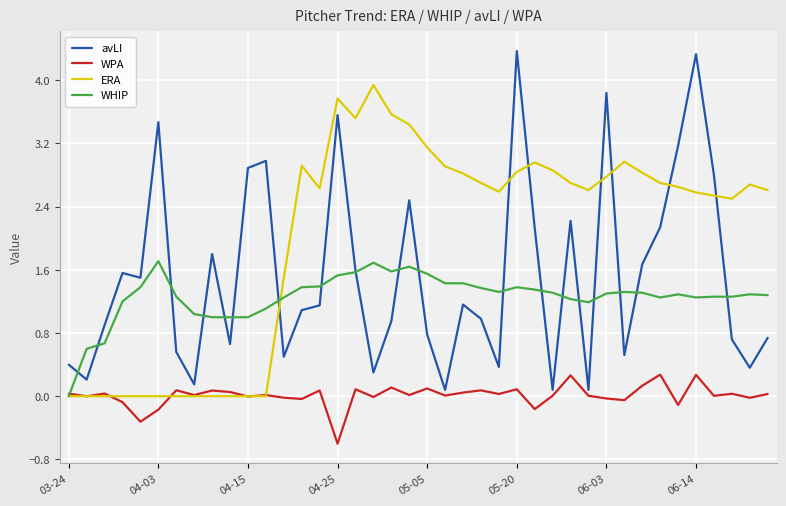

List the series in order of their peak value, highest first.

avLI, ERA, WHIP, WPA